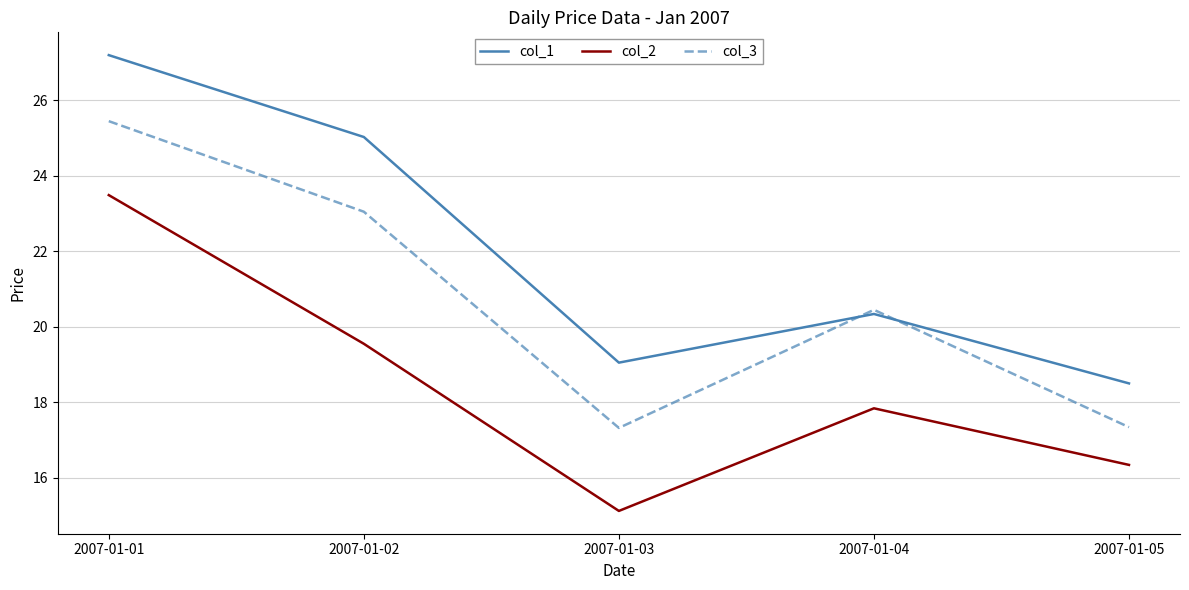

What is the maximum value for col_2?

23.5